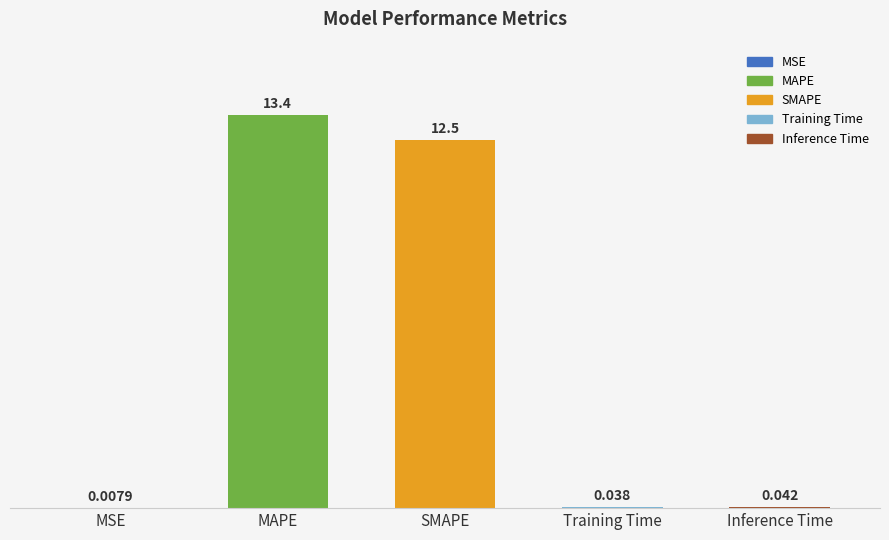

At which label is the value closest to 6?

Inference Time